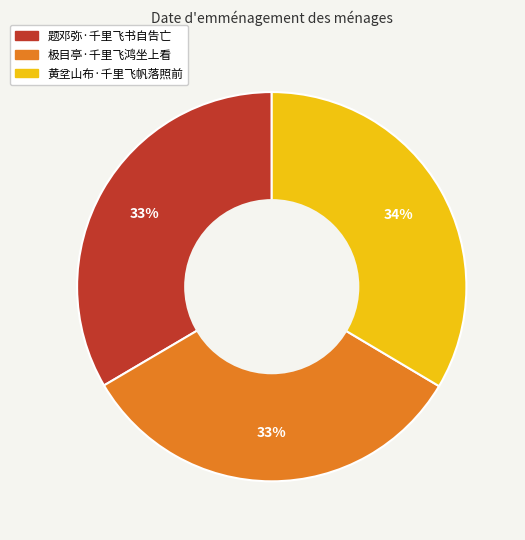

Count the number of slices in the pie.

3